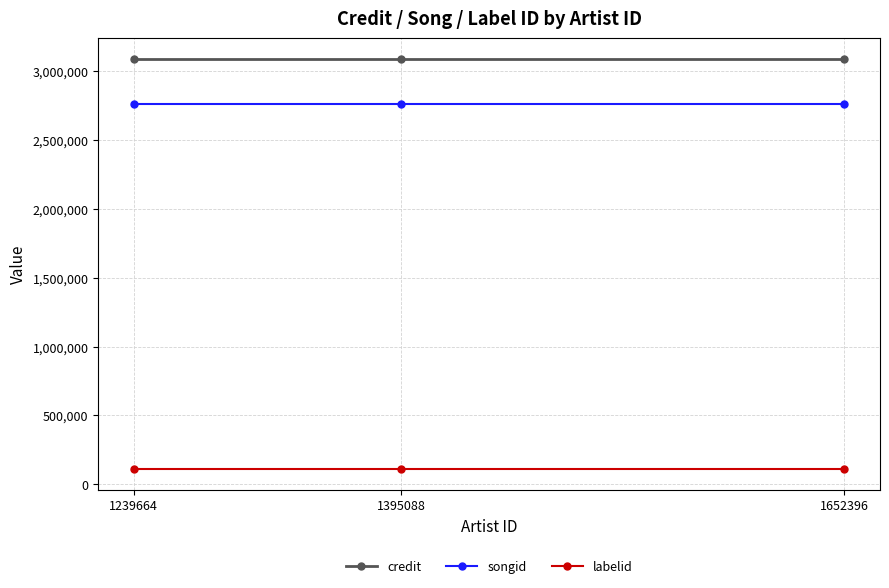

What is the value of the labelid point at the 3rd from the left?

106923